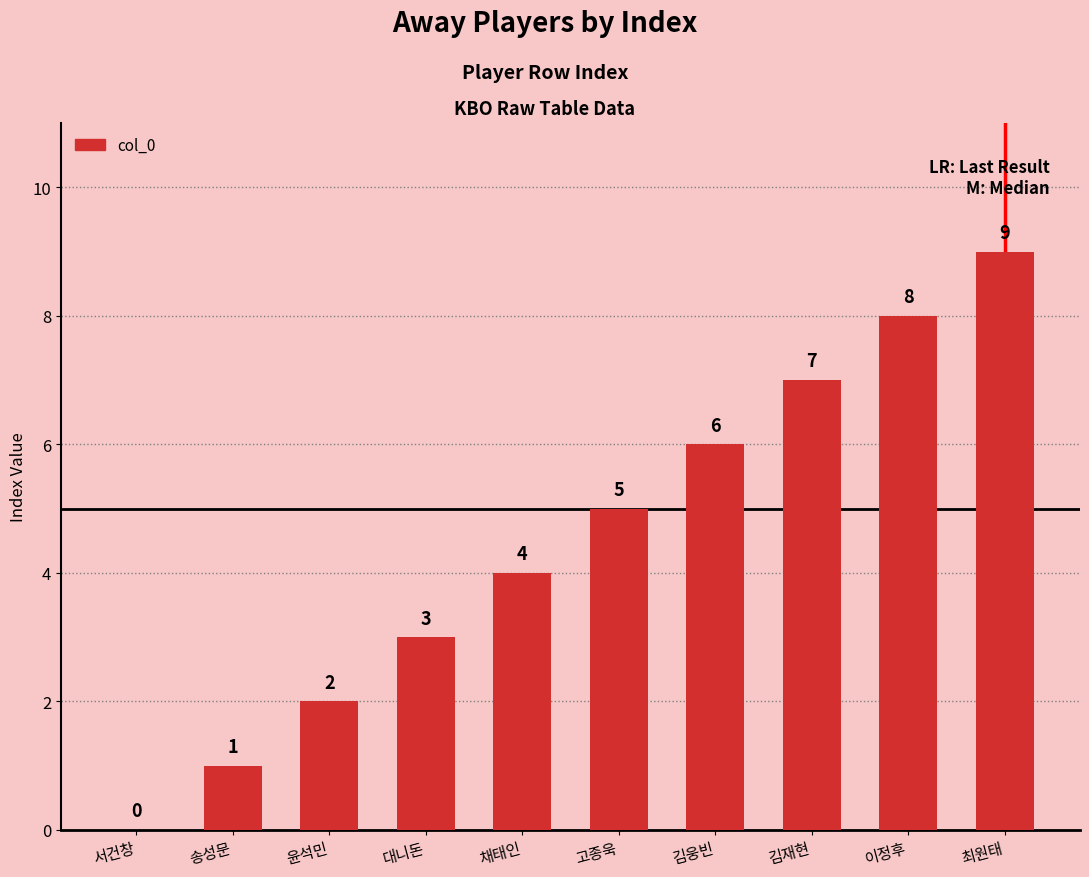

What is the maximum value shown in the chart?

9